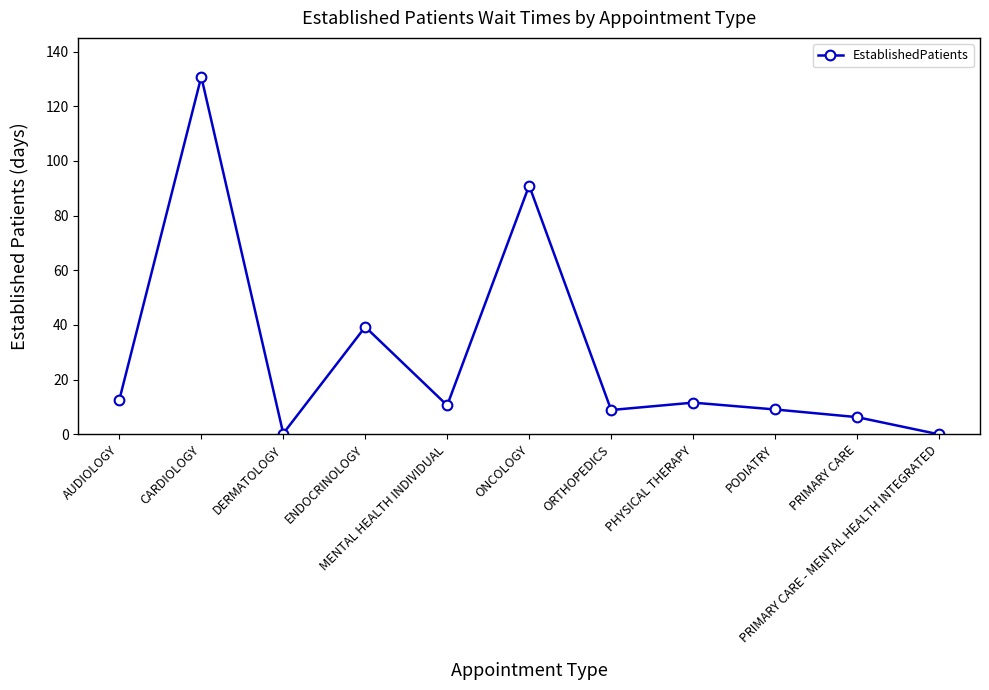

What is the difference between the maximum and minimum values?

130.8